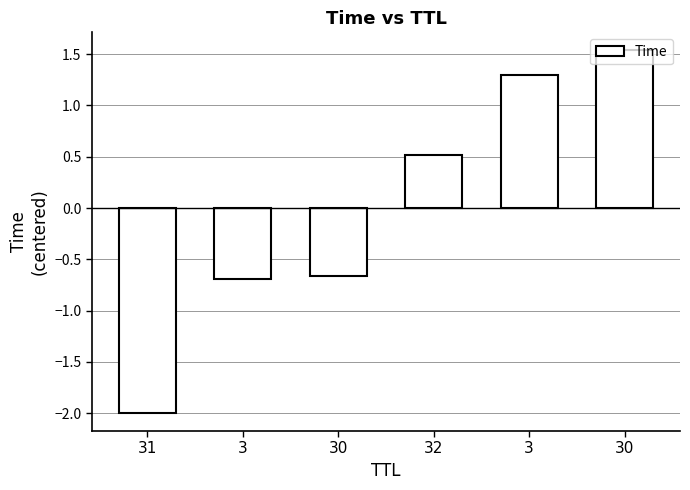

Between 31 and 32, which is larger?

32